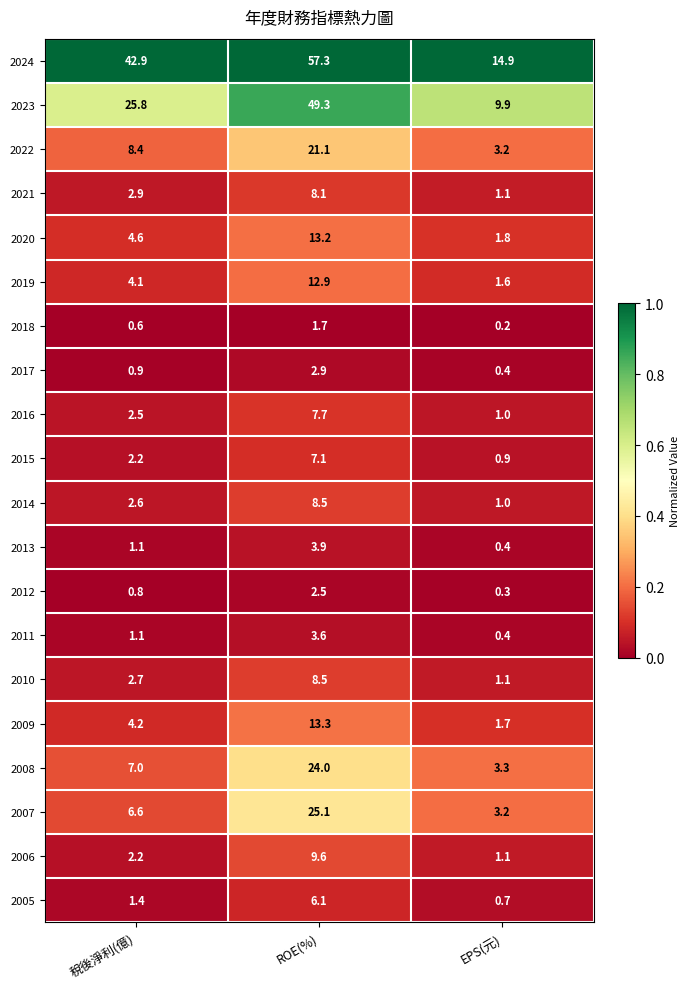

List the labels in order of 2015 value, largest first.

ROE(%), 稅後淨利(億), EPS(元)